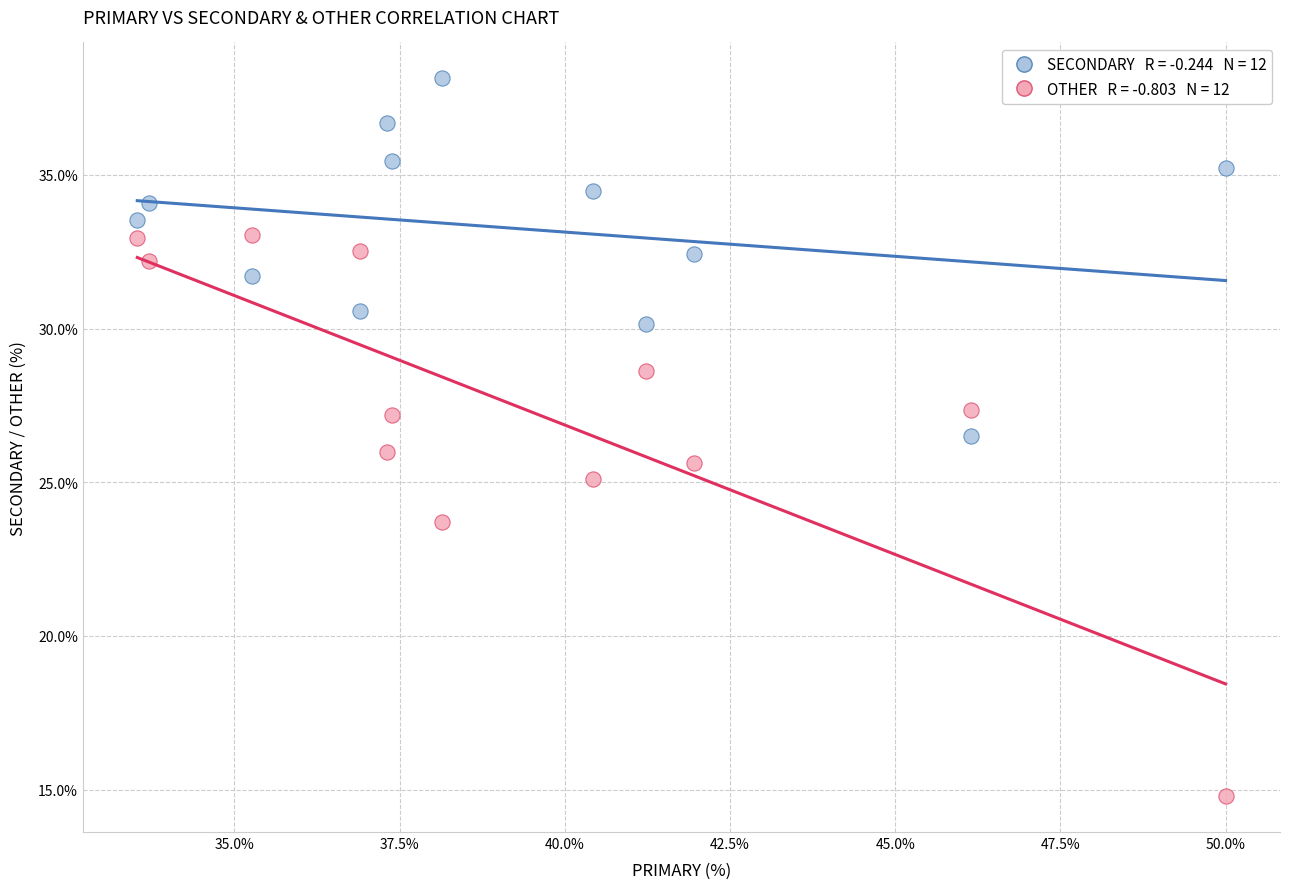

Across all data points, what is the range of X values (max minus min)?

16.5